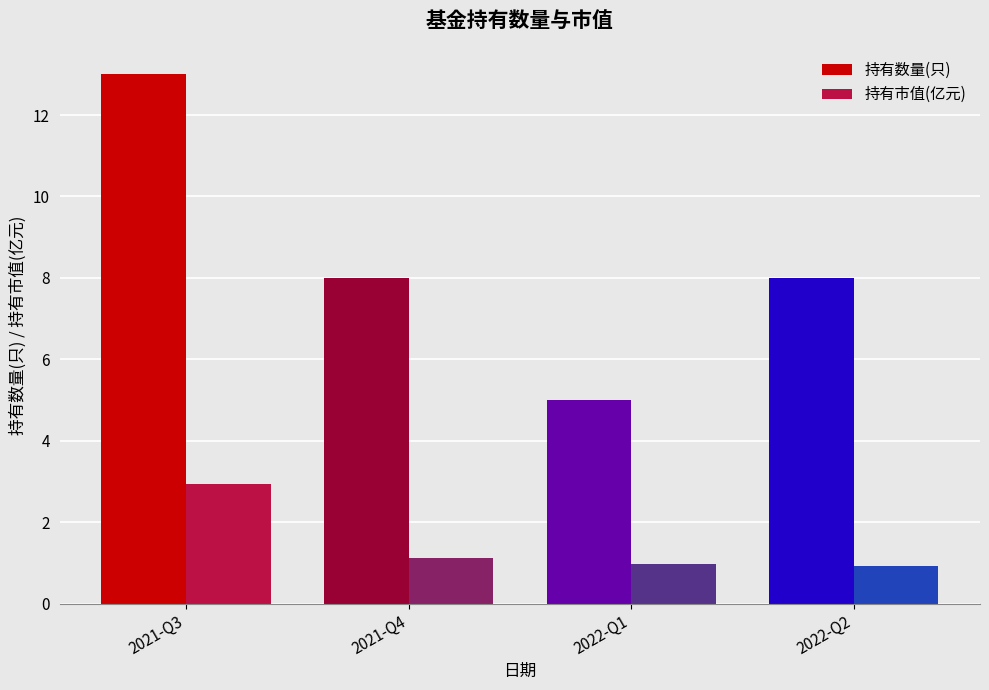

How many bars are there in total?

8